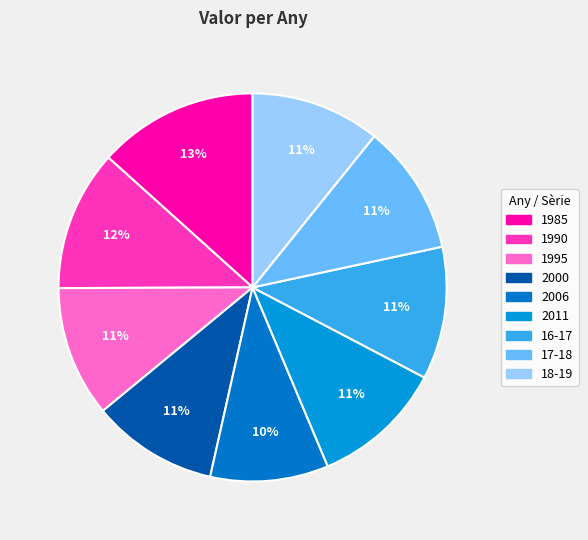

Is it true that 17-18 is 11% of the pie?

True